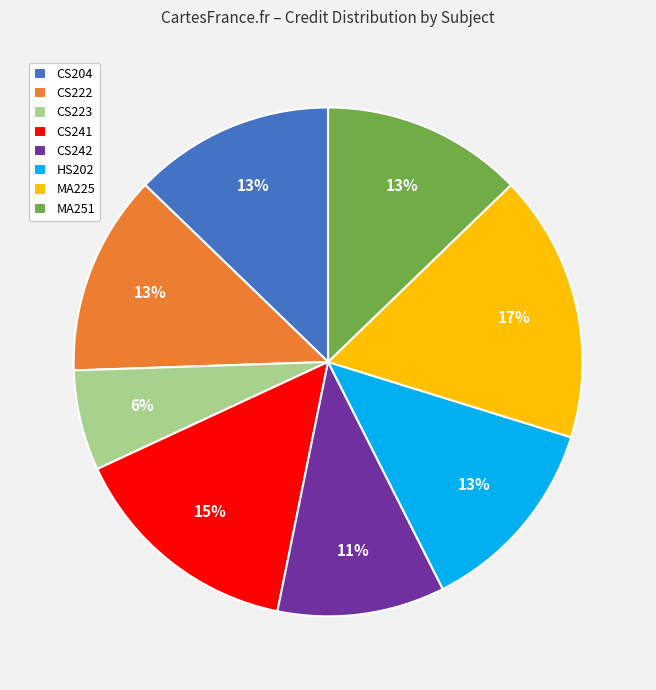

Do CS223 and CS242 together represent more than half of the pie?

No